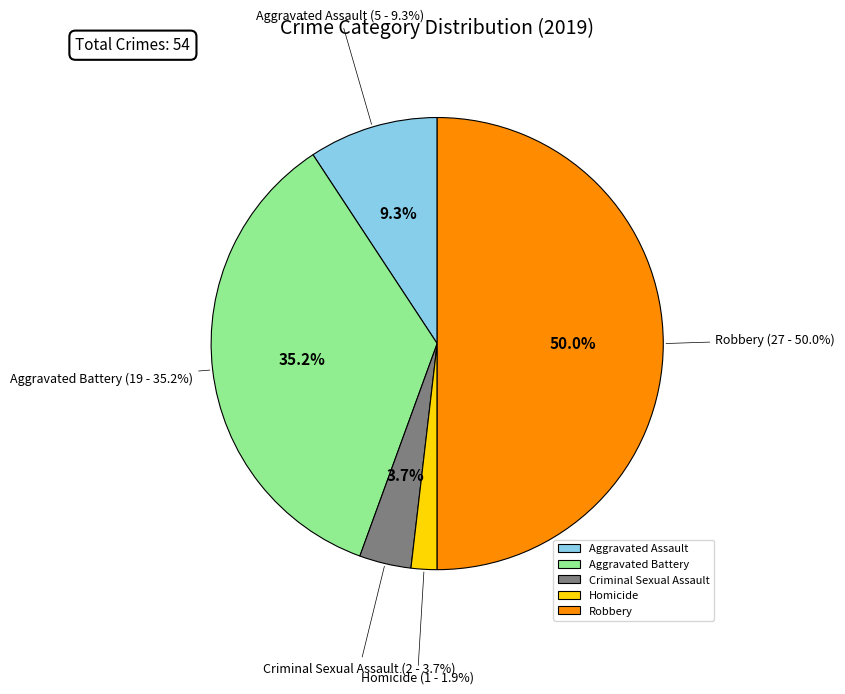

Is Aggravated Assault the majority of the pie?

No